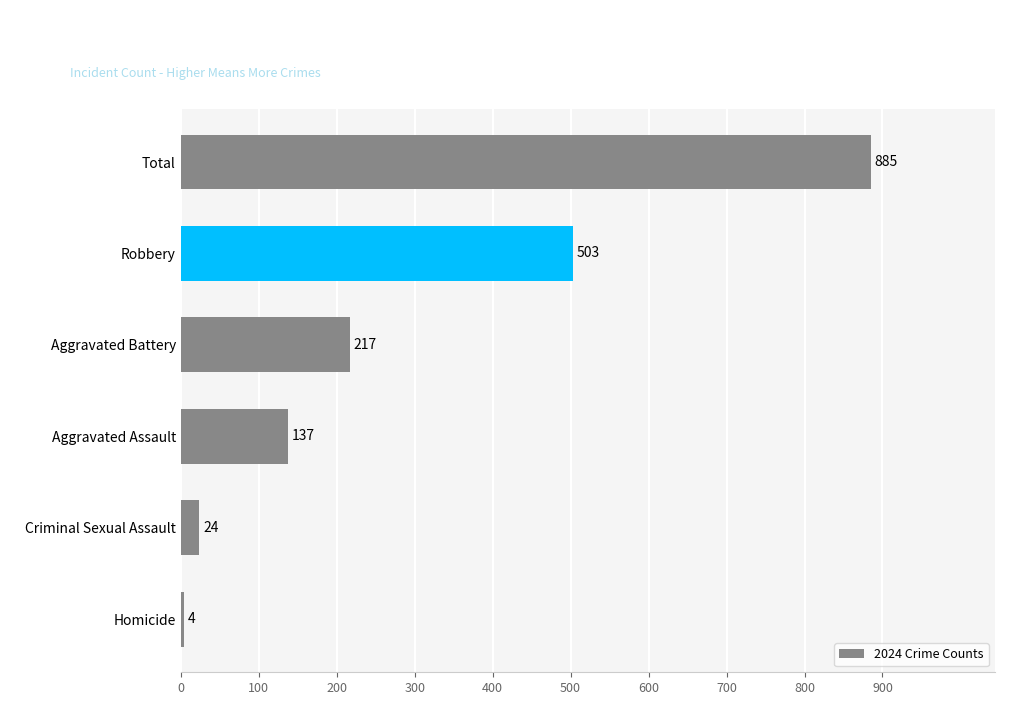

At which category does the chart reach its peak across all series?

Total